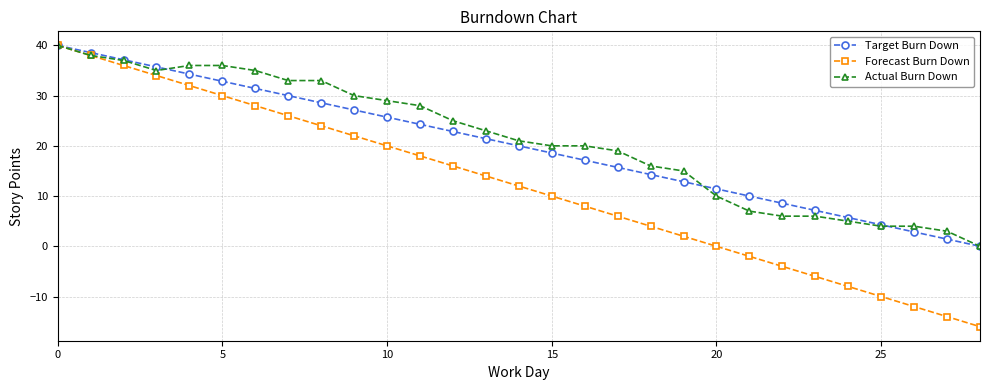

True or false: Forecast Burn Down has more than 1 points higher than both neighbors.

False